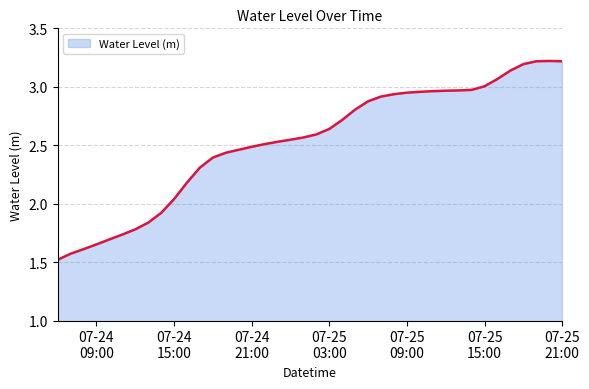

What is the smallest value displayed?

1.5